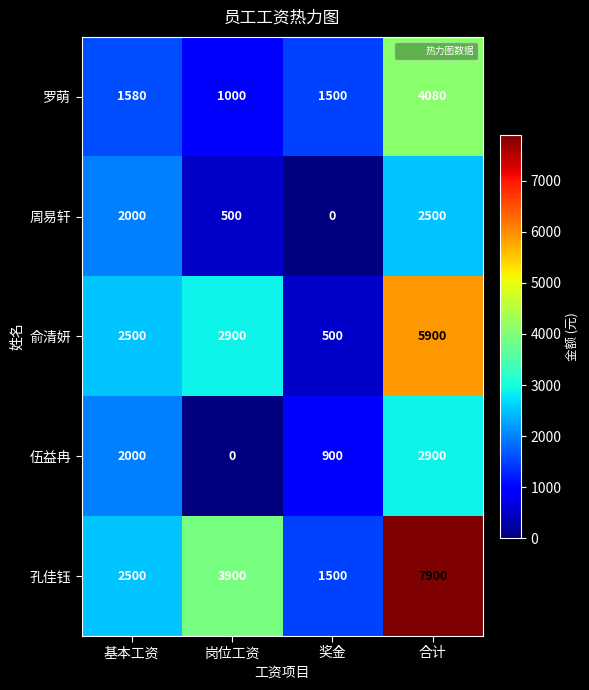

What is the maximum value shown in the chart?

7900